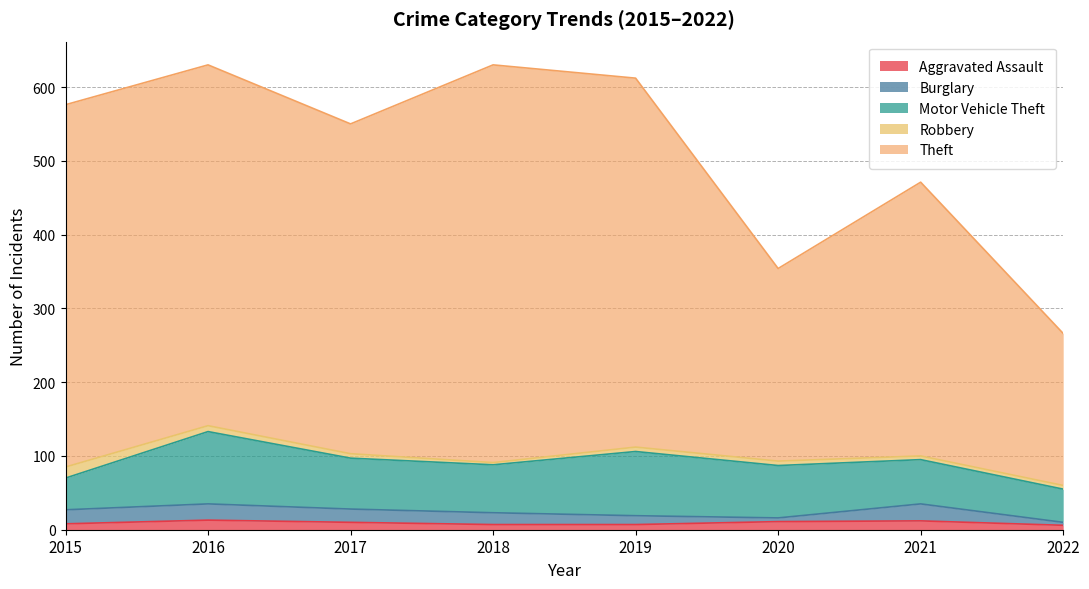

At which category is the sum across all series the highest?

2016